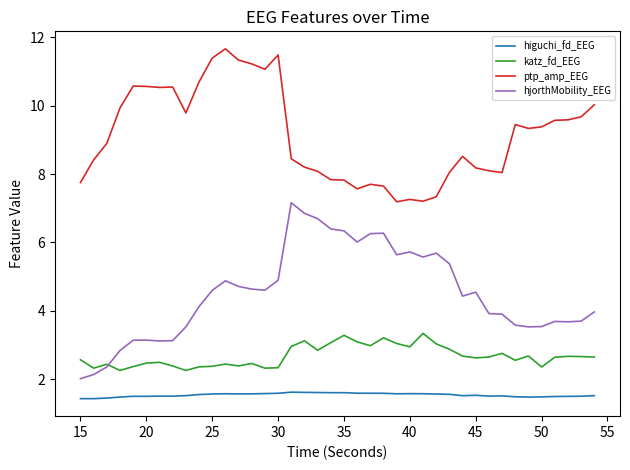

What are all the series names shown in the legend?

higuchi_fd_EEG, katz_fd_EEG, ptp_amp_EEG, hjorthMobility_EEG